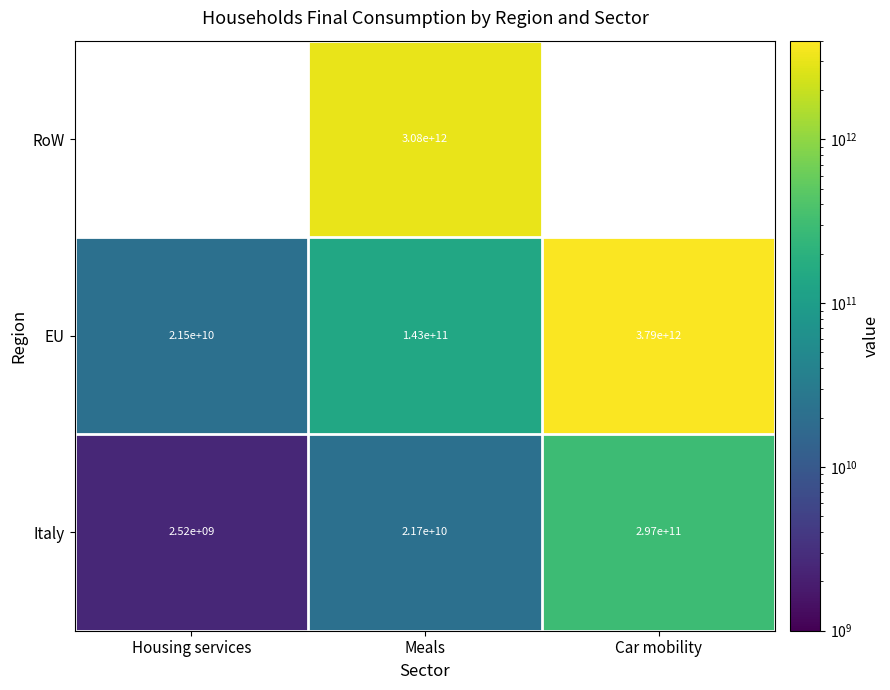

At which label does EU reach its peak?

Car mobility